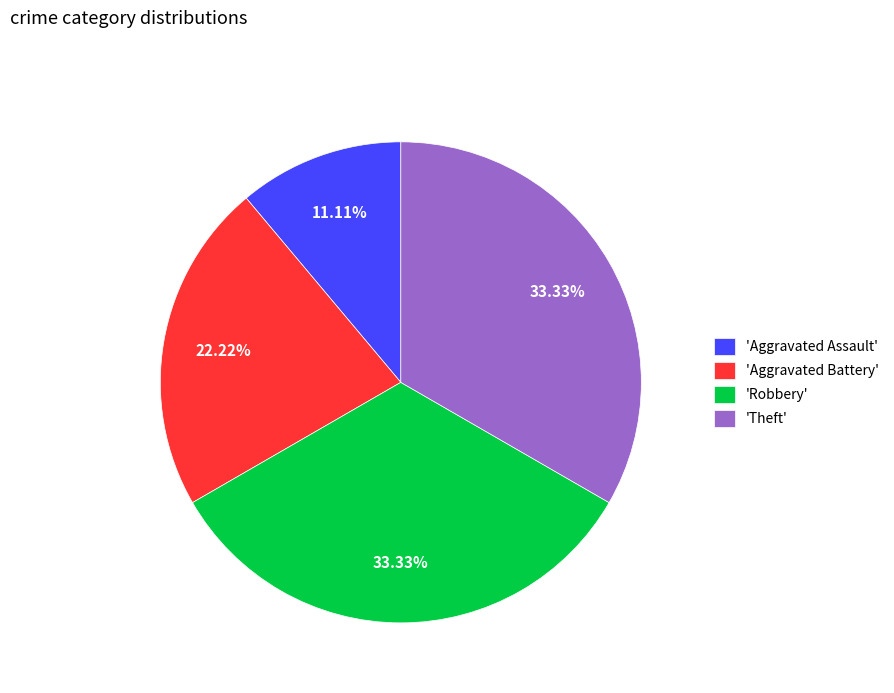

Which slice is the smallest?

'Aggravated Assault'